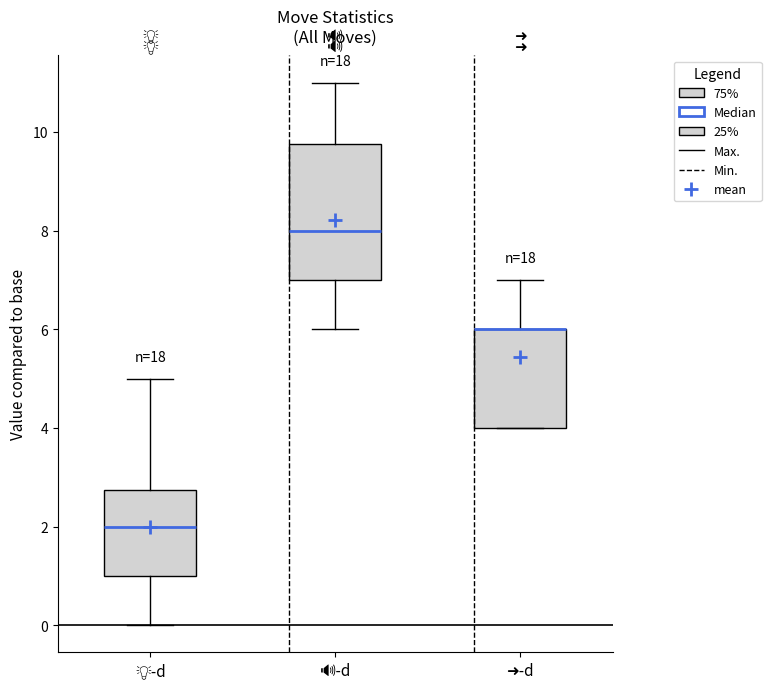

Where is the upper edge of the box for 💡-d on the y-axis? The values are not printed on the chart, so give them approximately, as read against the axis.

2.8